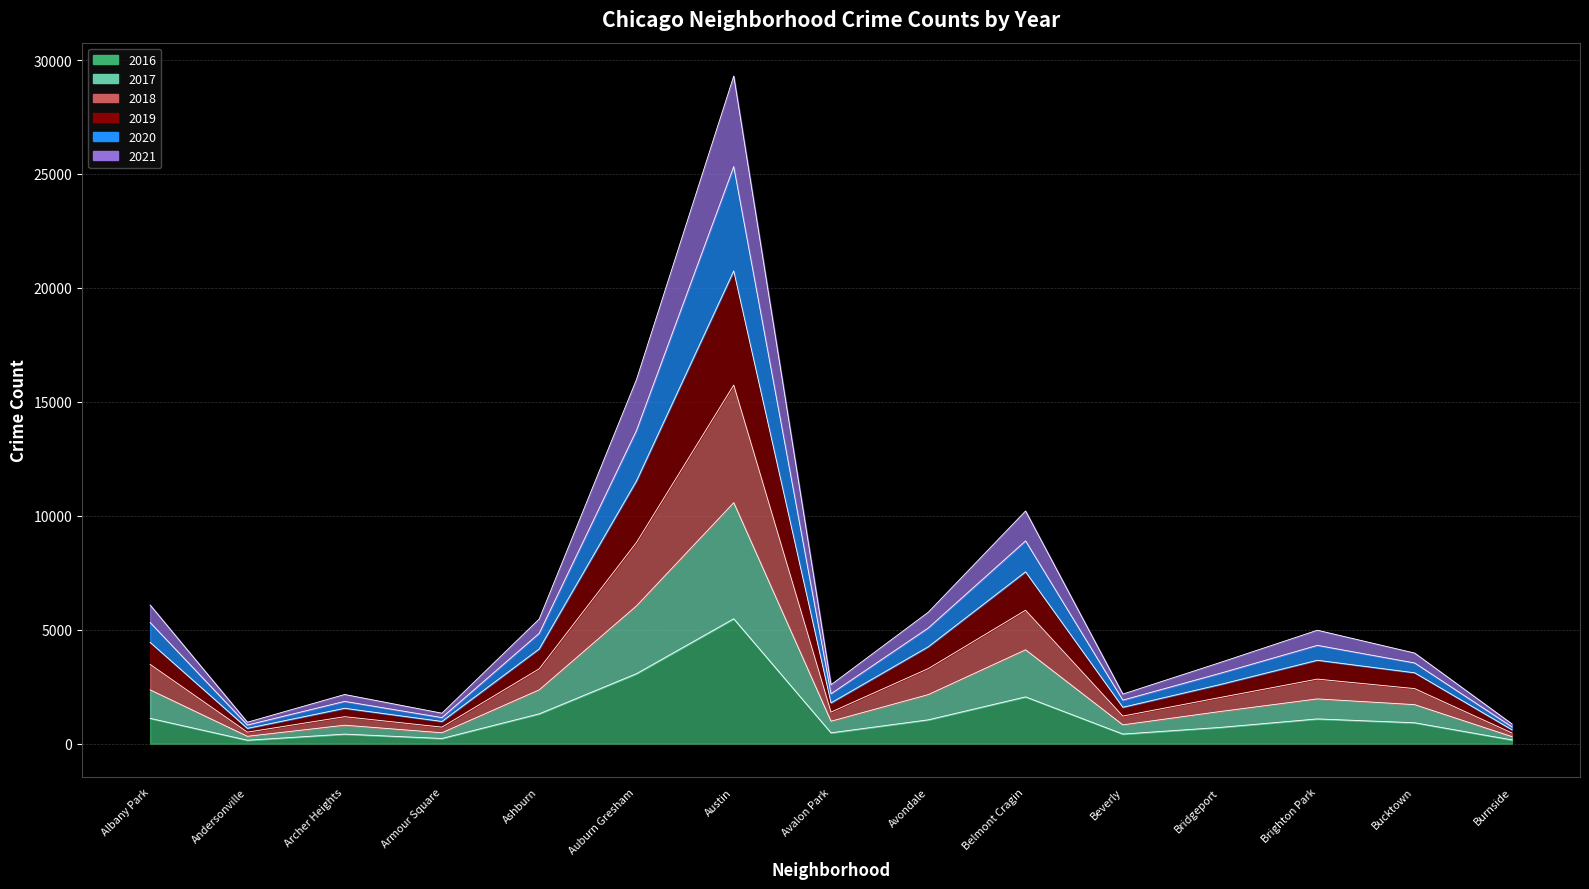

In 2019, how many points are higher than both neighbors (excluding endpoints)?

4